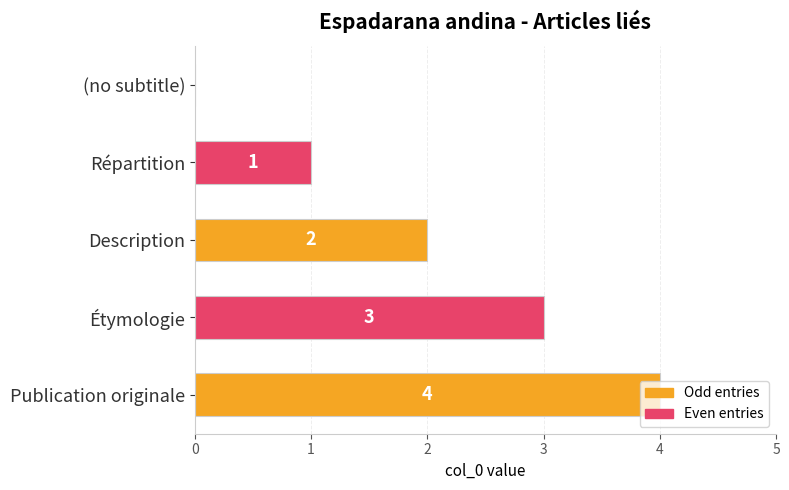

Which has a higher value, Description or Publication originale?

Publication originale